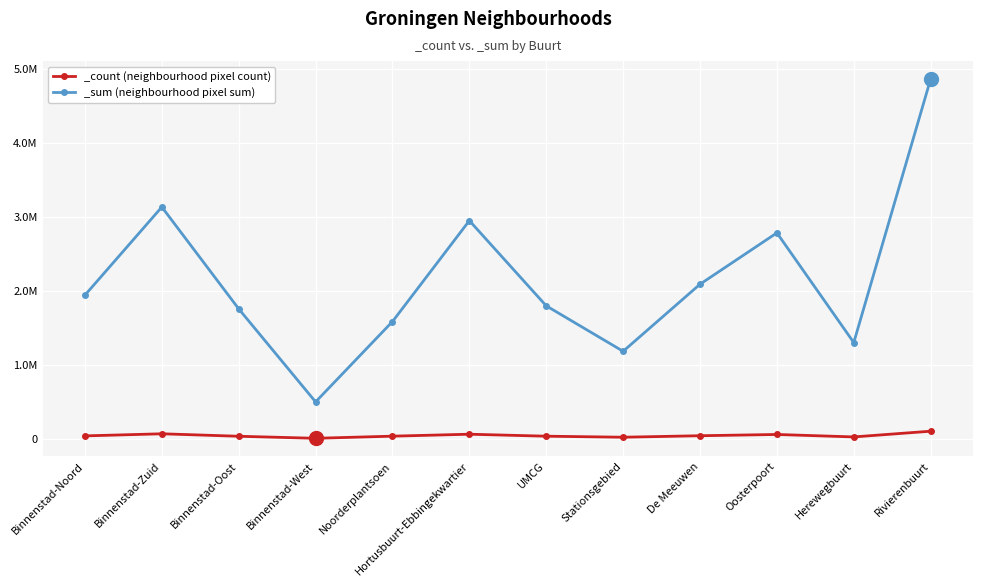

List the labels in order of _count value, smallest first.

Binnenstad-West, Stationsgebied, Herewegbuurt, Binnenstad-Oost, UMCG, Noorderplantsoen, Binnenstad-Noord, De Meeuwen, Oosterpoort, Hortusbuurt-Ebbingekwartier, Binnenstad-Zuid, Rivierenbuurt